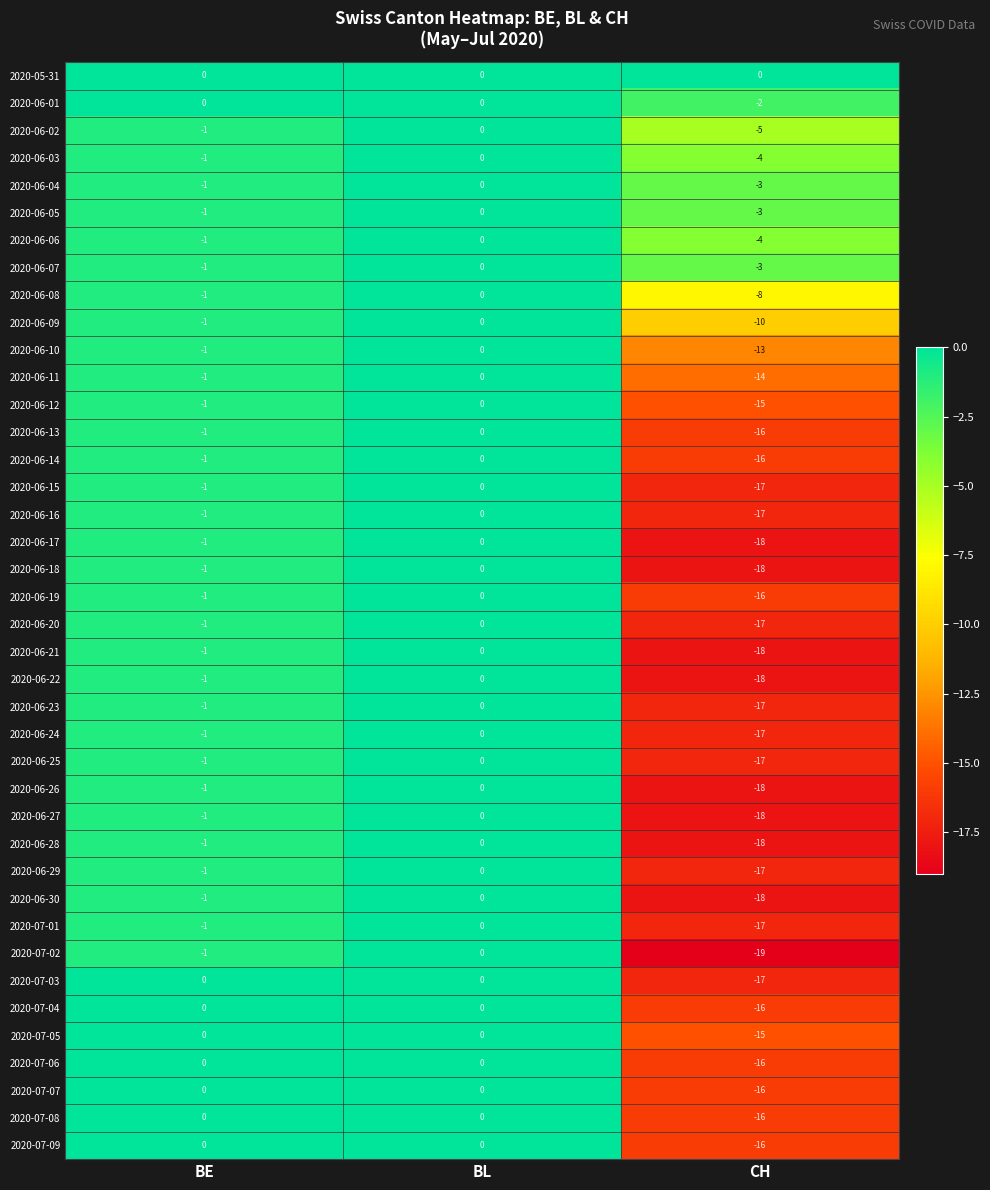

Rank the categories by 2020-06-10 value from highest to lowest.

BL, BE, CH